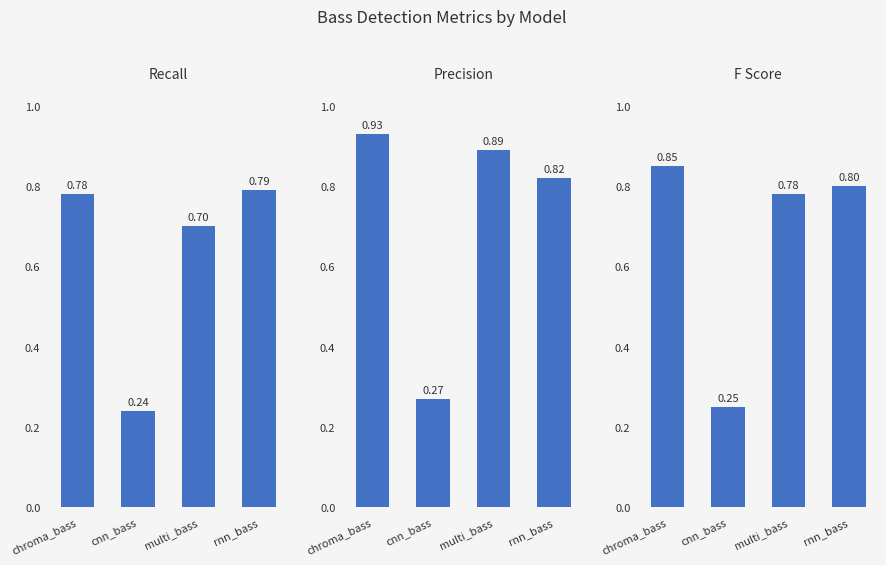

How many groups of bars are there?

4